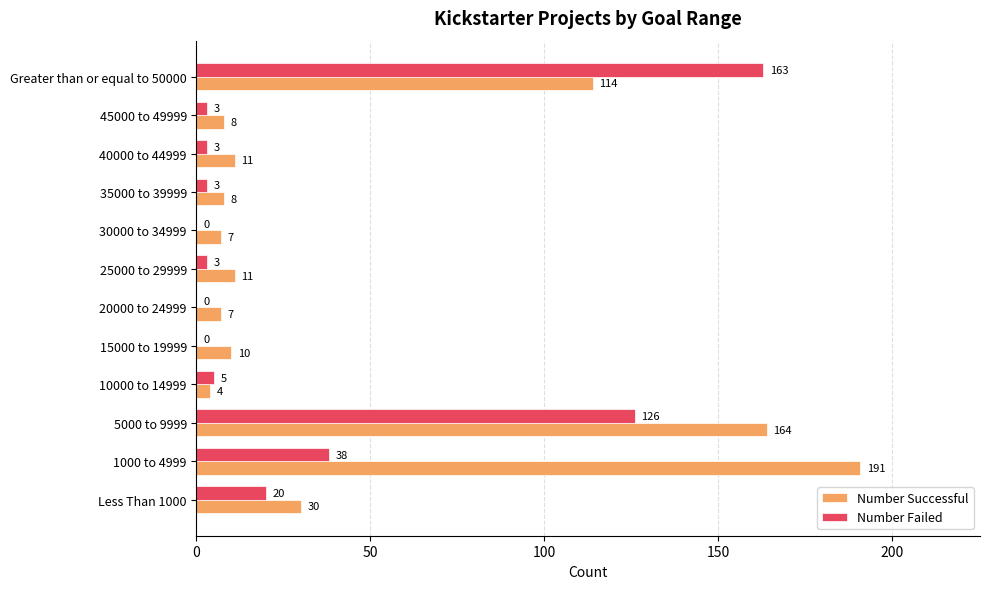

Read the Number Failed value at 5000 to 9999, to the nearest 50.

150